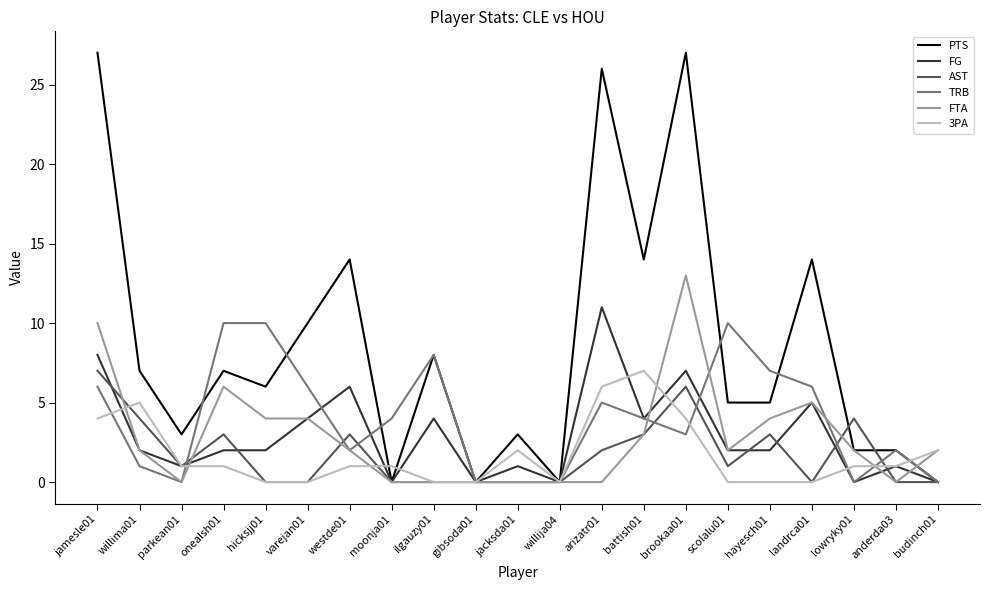

What is the difference between the highest and lowest values at hicksjj01?

10